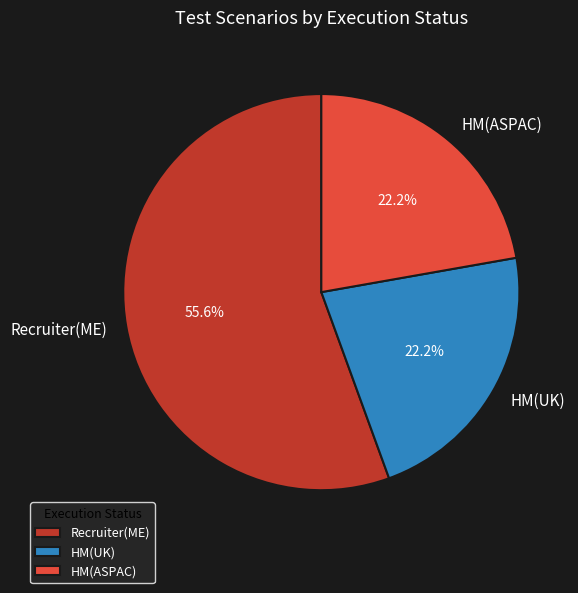

Which category has the biggest portion of the pie?

Recruiter(ME)